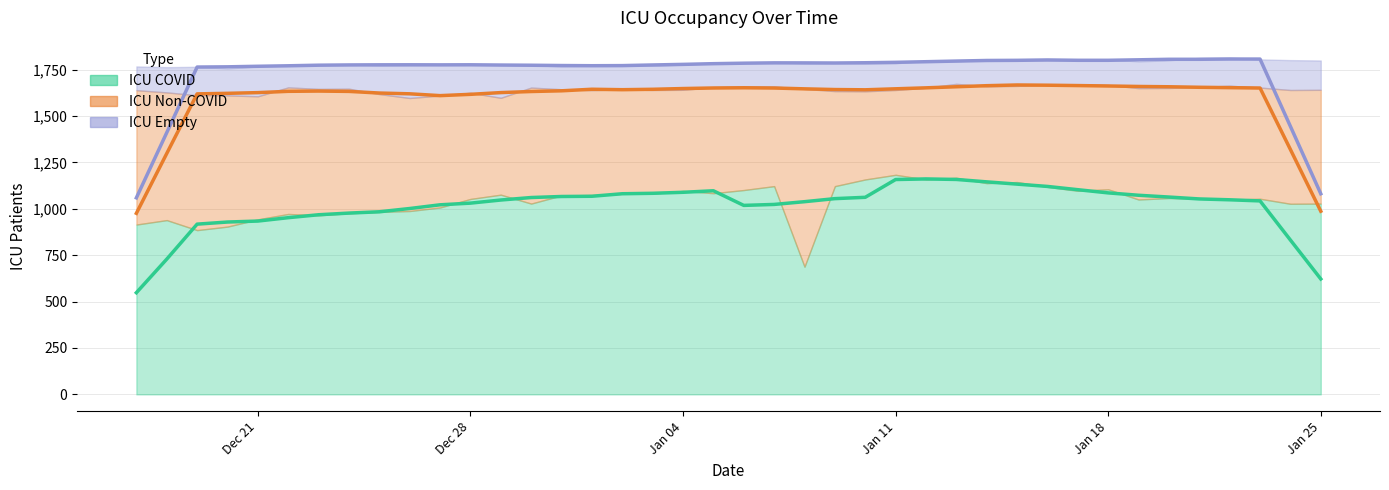

List the series in order of their peak value, highest first.

icu_empty trend, icu_non_covid trend, icu_covid trend